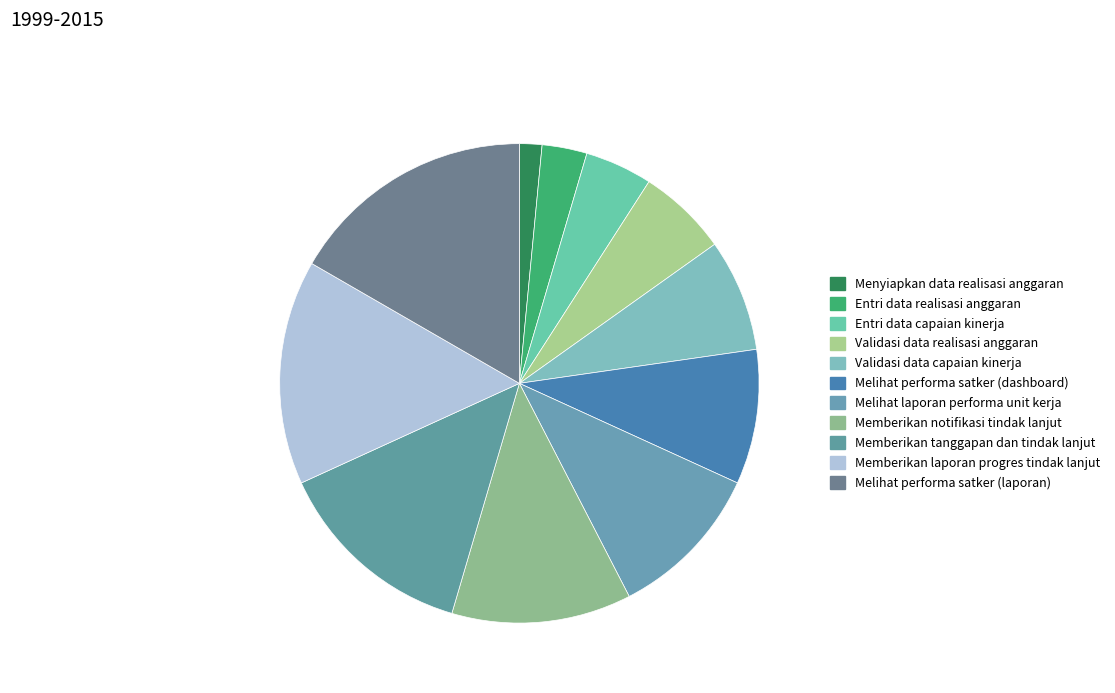

Which category has the smallest portion of the pie?

Menyiapkan data realisasi anggaran